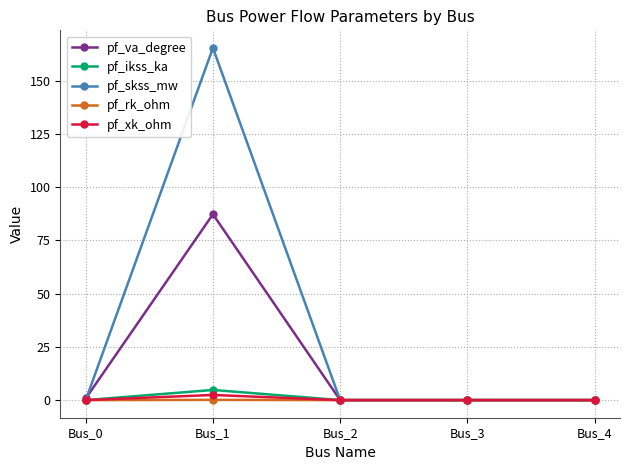

Which series has the largest total across all categories?

pf_skss_mw